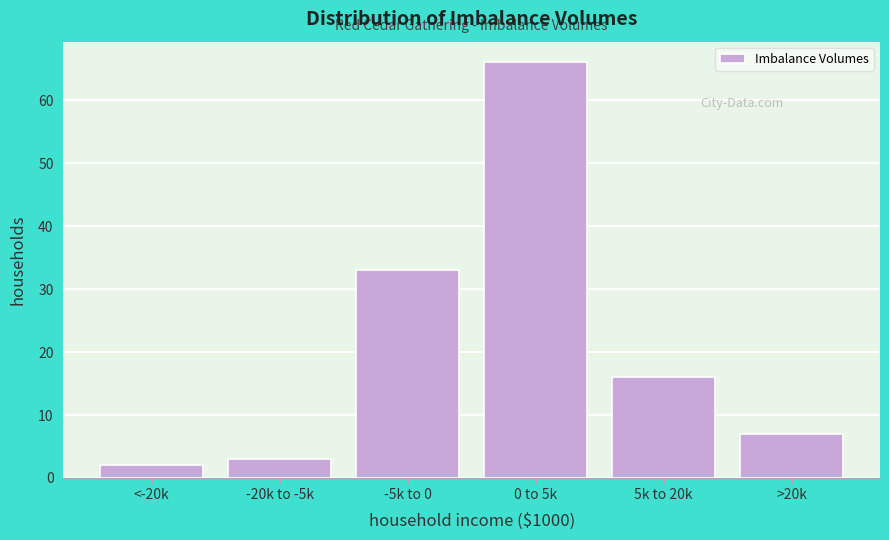

Reading right to left, what are all the values shown in this chart?

>20k=7	5k to 20k=16	0 to 5k=66	-5k to 0=33	-20k to -5k=3	<-20k=2